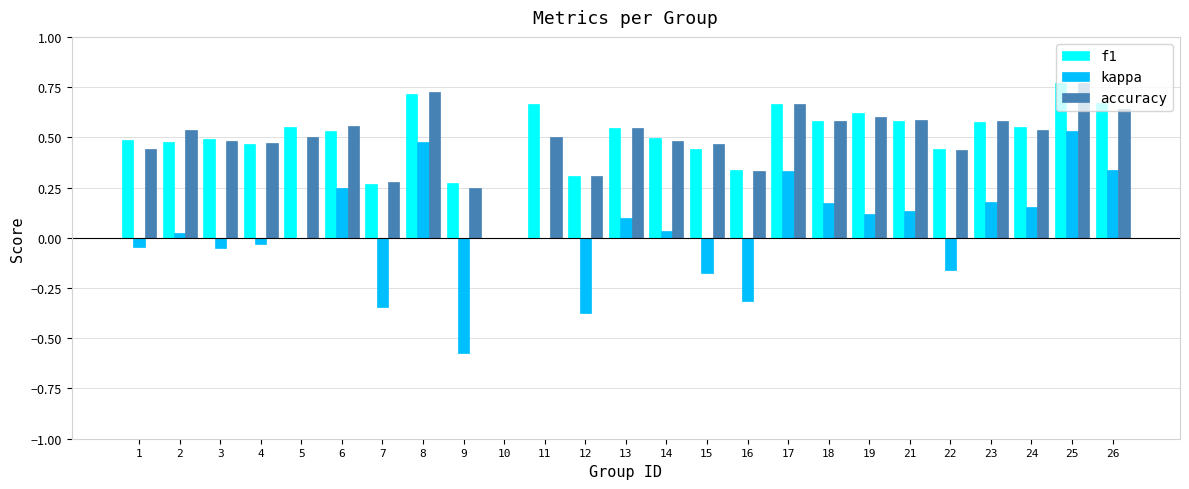

What is the sum of the accuracy values at 18 and 19?

1.2